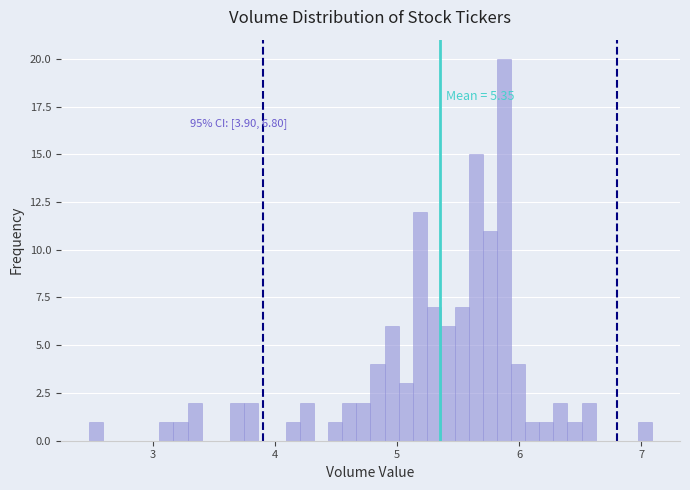

Read against the x-axis, roughly where is the centre of the tallest bar?

5.9